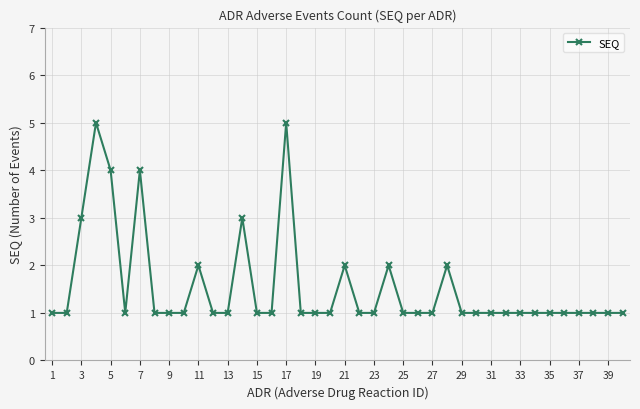

What is the value of the 12th point from the left?

1